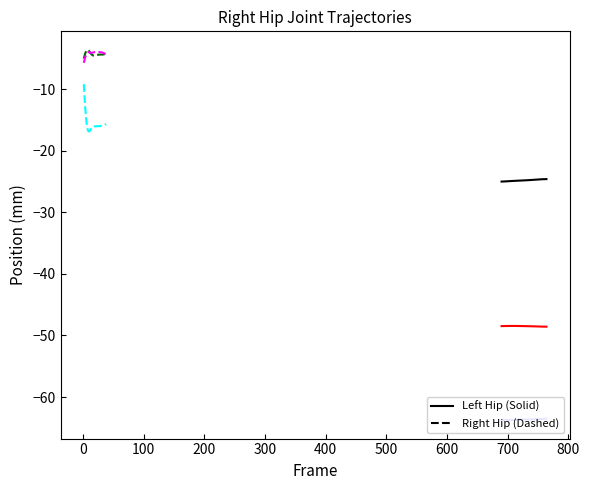

What is the difference between the second highest and second lowest values in the X (Left) series?

0.4